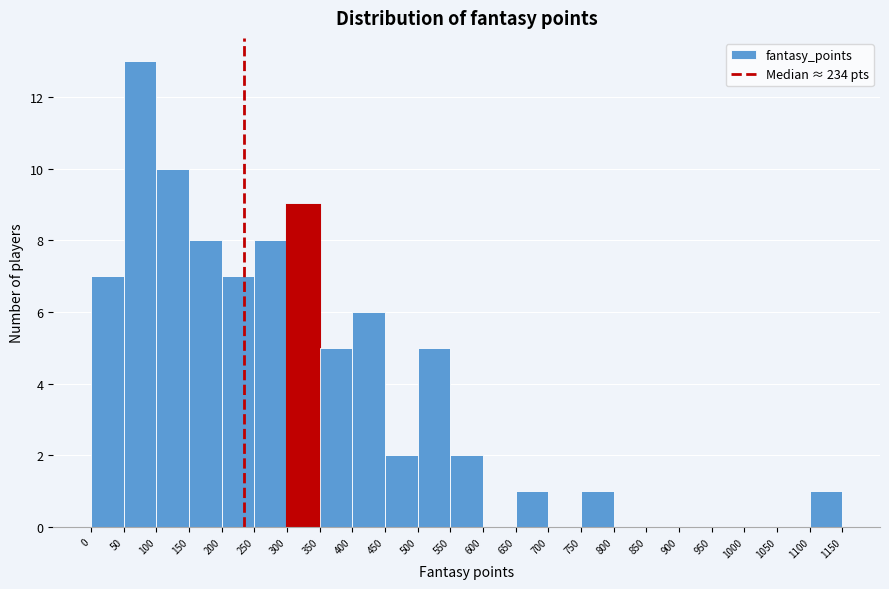

Which range on the x-axis has the tallest bar?

50 to 100